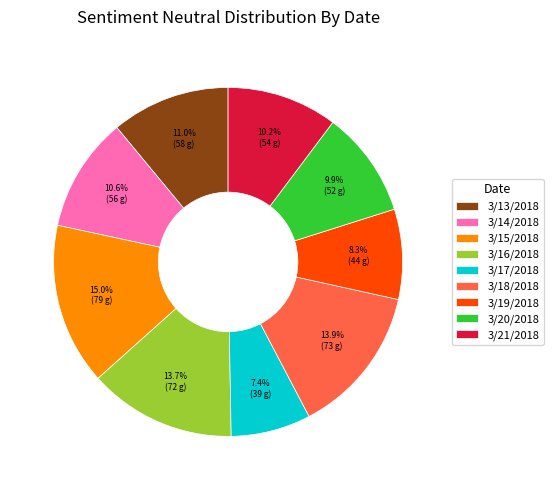

What is the ratio of the value at 3/16/2018 to the value at 3/13/2018?

1.2